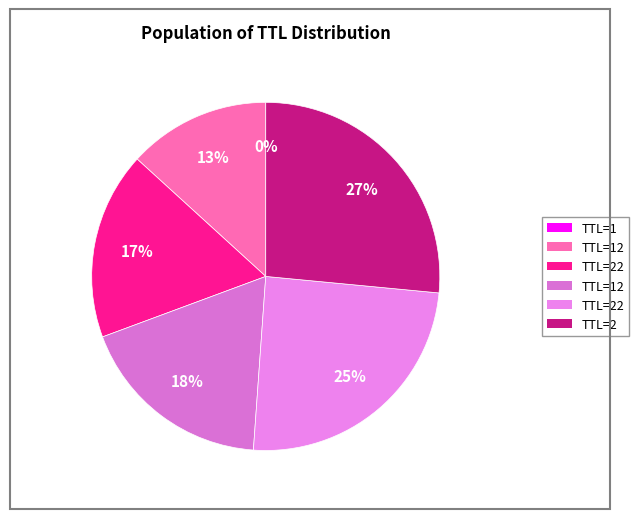

Is there a majority slice in this chart?

No